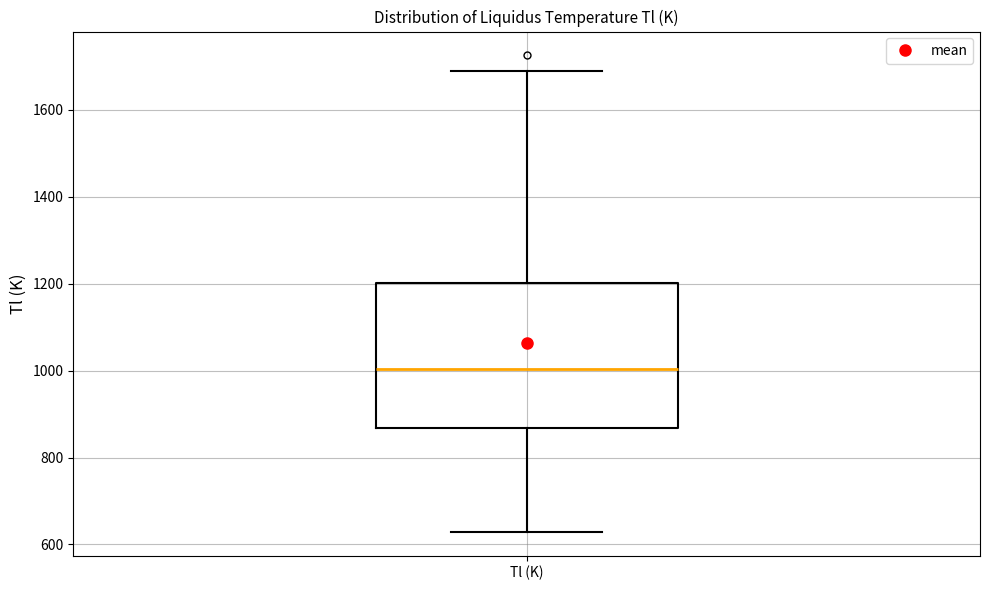

Transcribe this box plot: give where the median line is, the range the box spans, and where the two whiskers end, as read against the y-axis. The values are not printed on the chart, so give them approximately, as read against the axis.

median 1000, box 860 to 1200, whiskers 620 to 1680